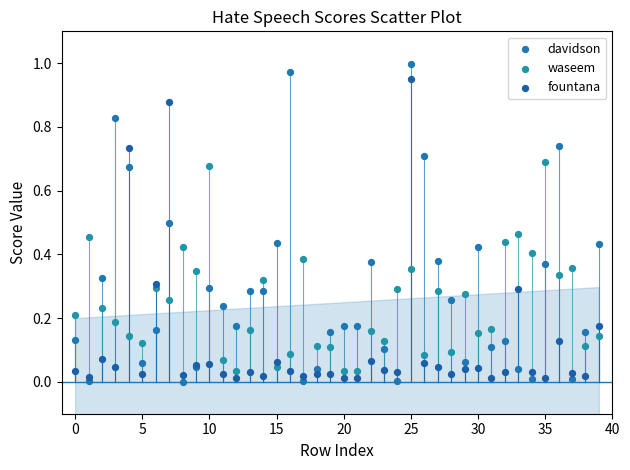

Which series has the largest Y range (max minus min)?

davidson